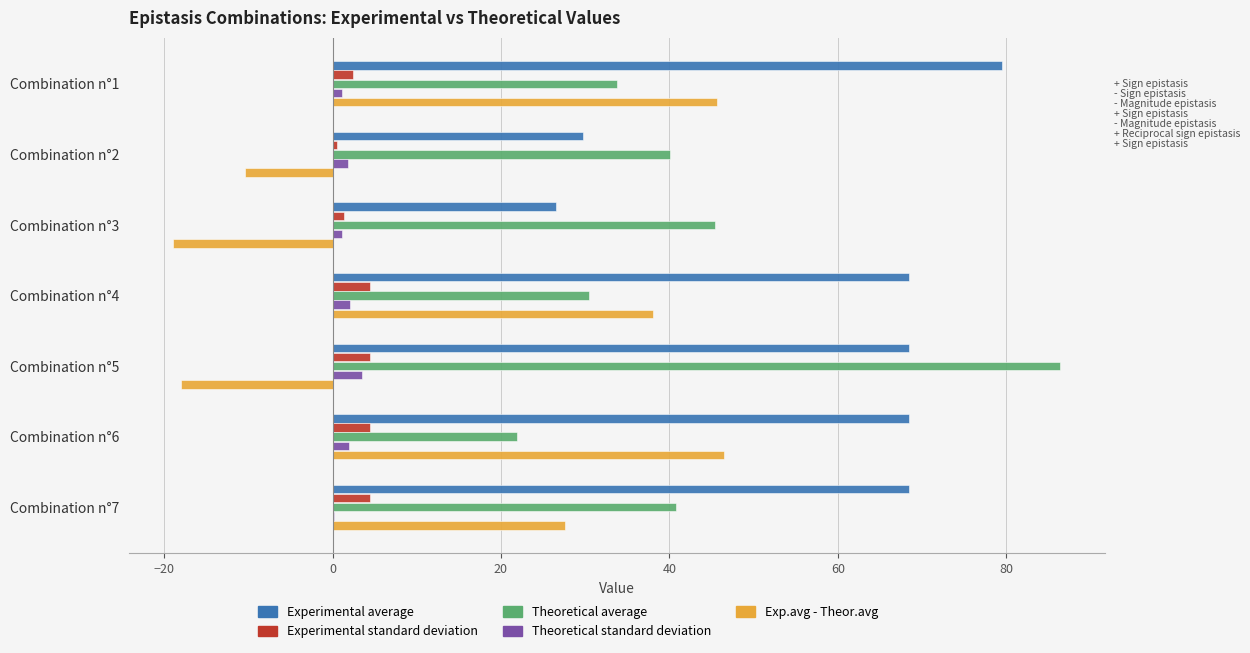

Which series has the largest total across all categories?

Experimental average